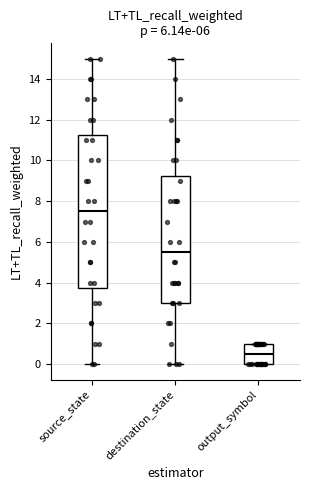

Where does the median line of the box for source_state sit on the y-axis? The values are not printed on the chart, so give them approximately, as read against the axis.

7.6